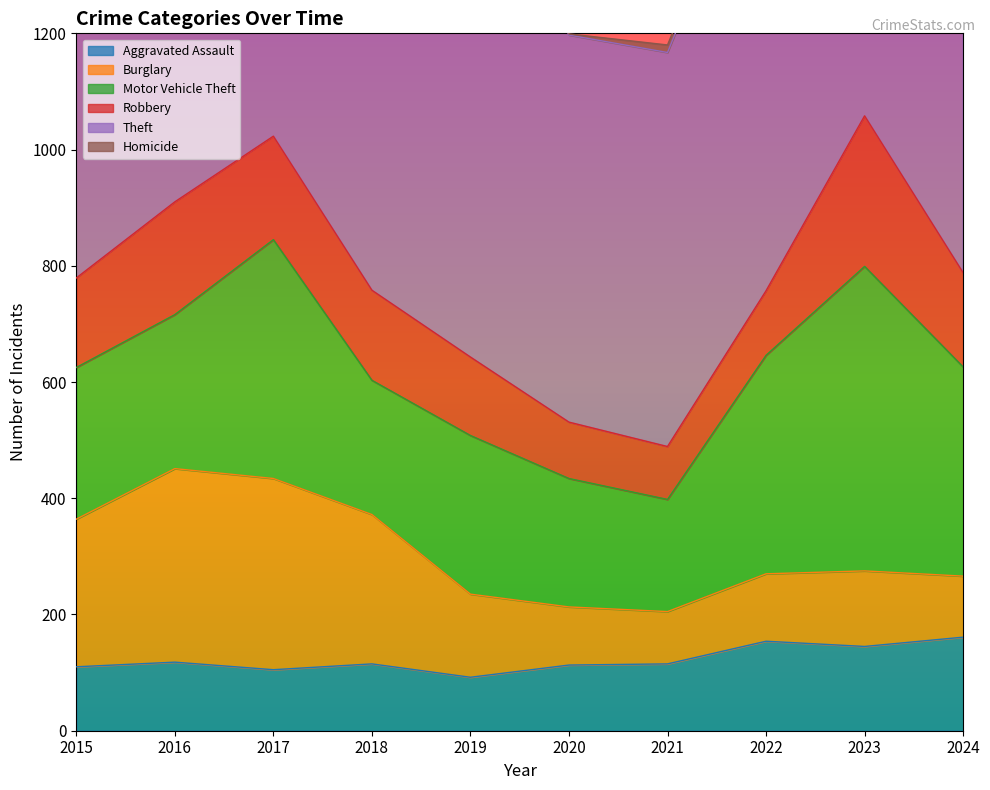

True or false: Robbery and Theft cross at least once.

False